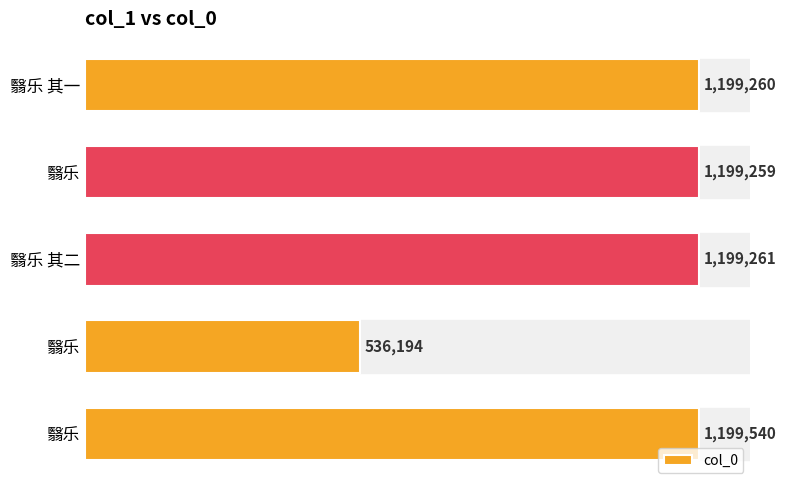

Are the bars horizontal?

Yes